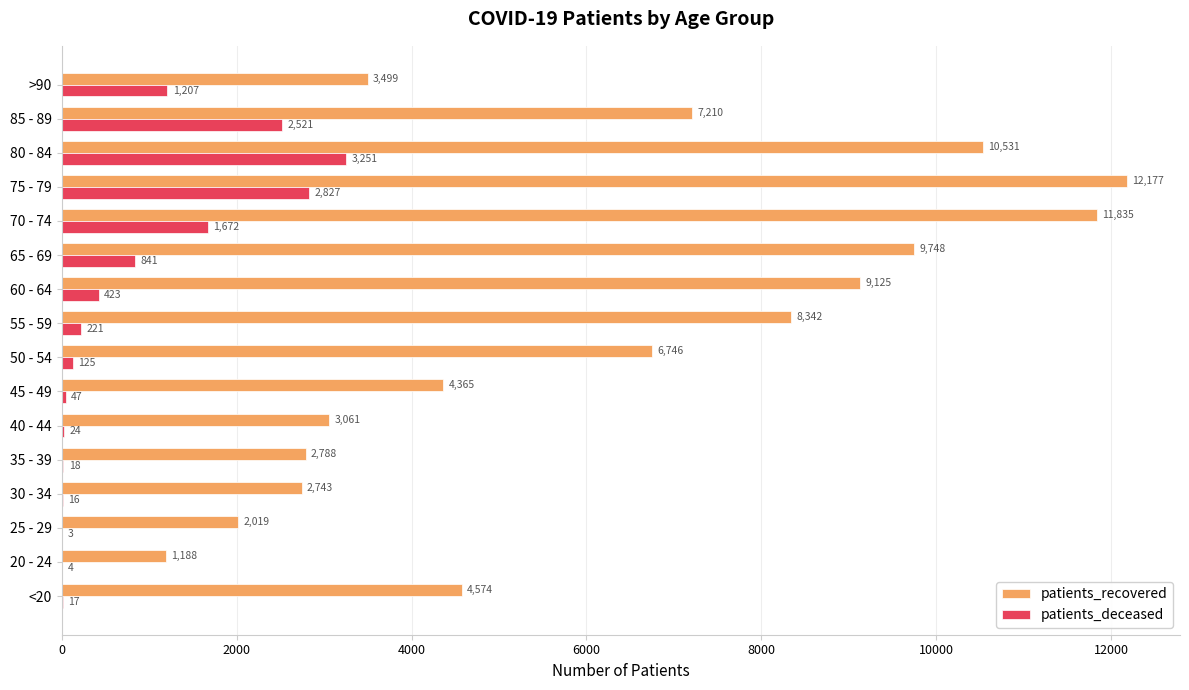

True or false: patients_recovered has a value of 2788 at 35 - 39.

True